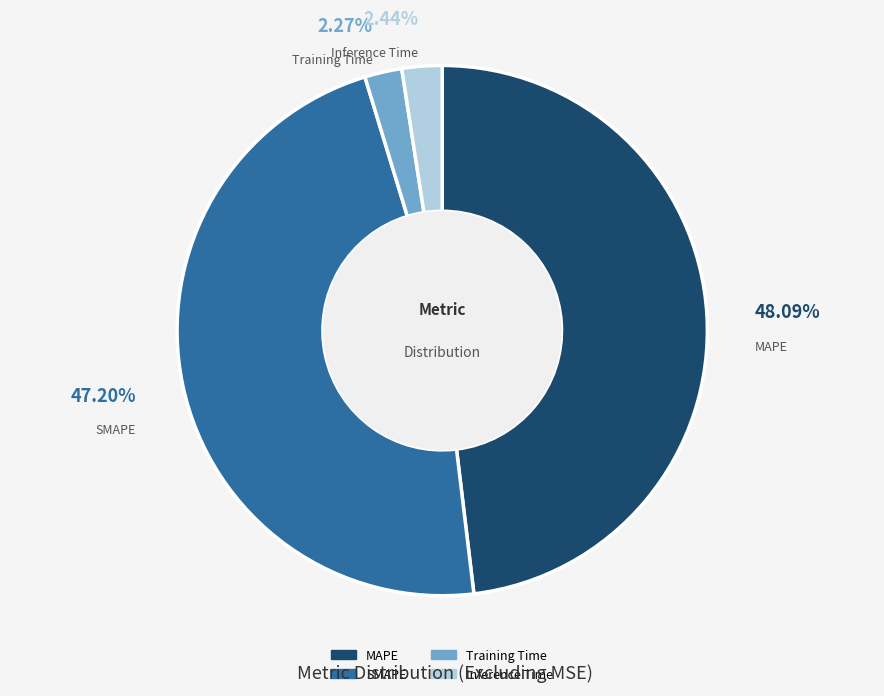

How many slices are in this pie chart?

4